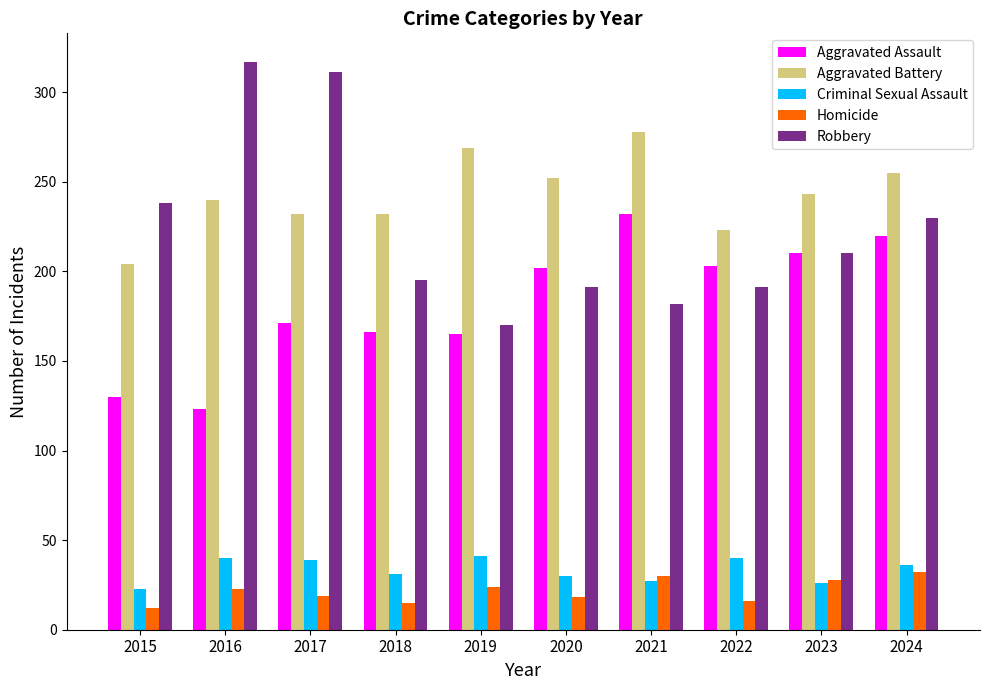

Is it true that Aggravated Assault equals 220 at 2024?

True